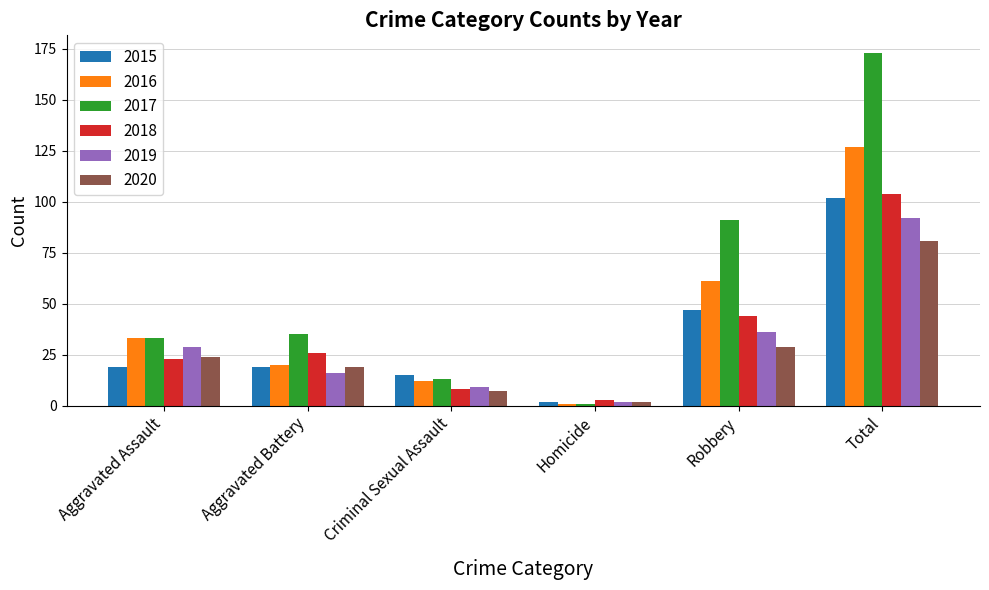

Which series has the widest spread of values?

2017